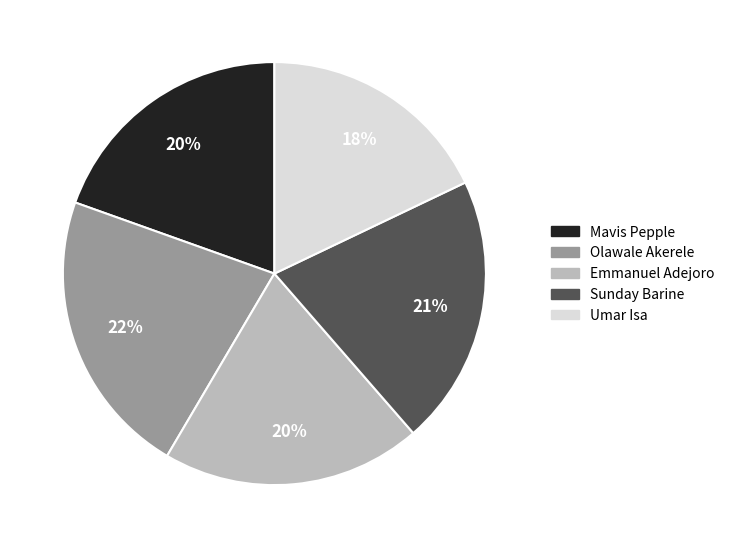

How many slices are in this pie chart?

5